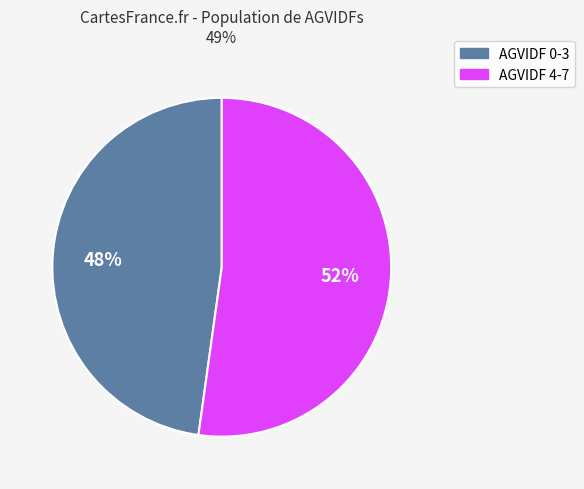

Is there a majority slice in this chart?

Yes